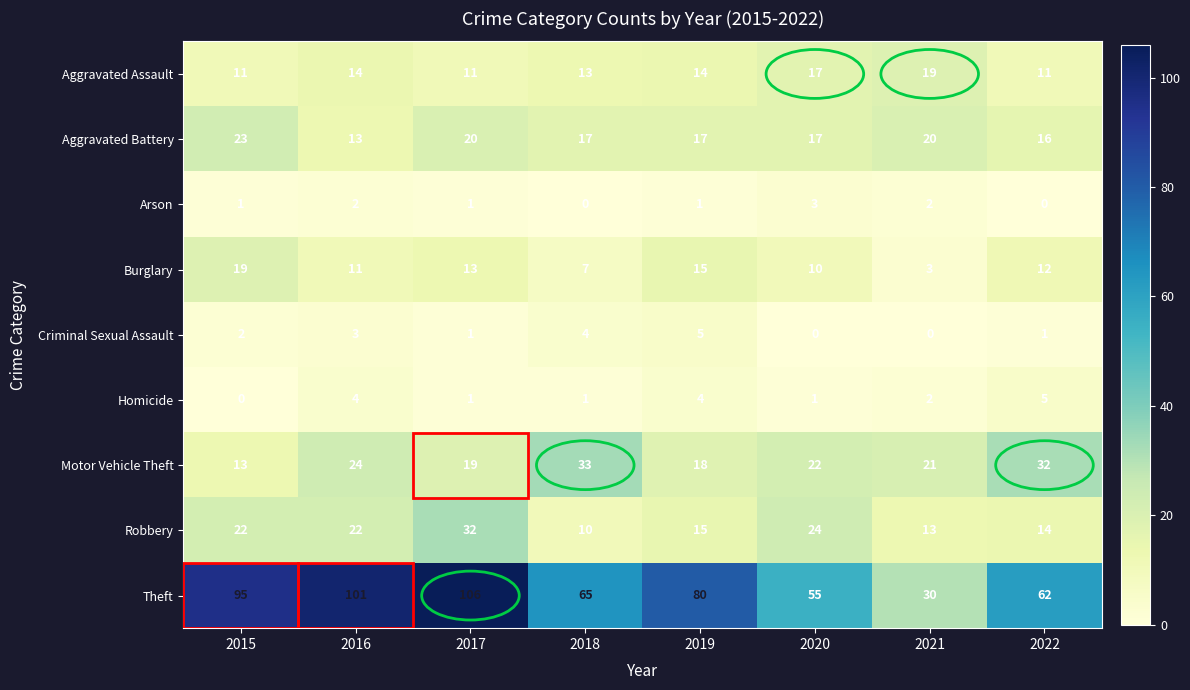

At which label is Theft closest to 68?

2018